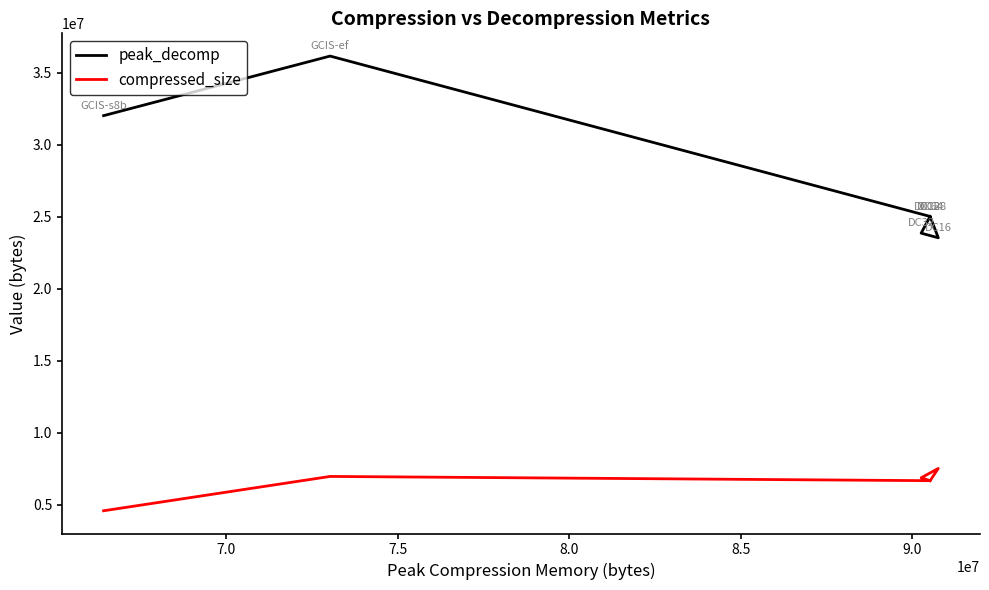

What is the minimum value for compressed_size?

4590477